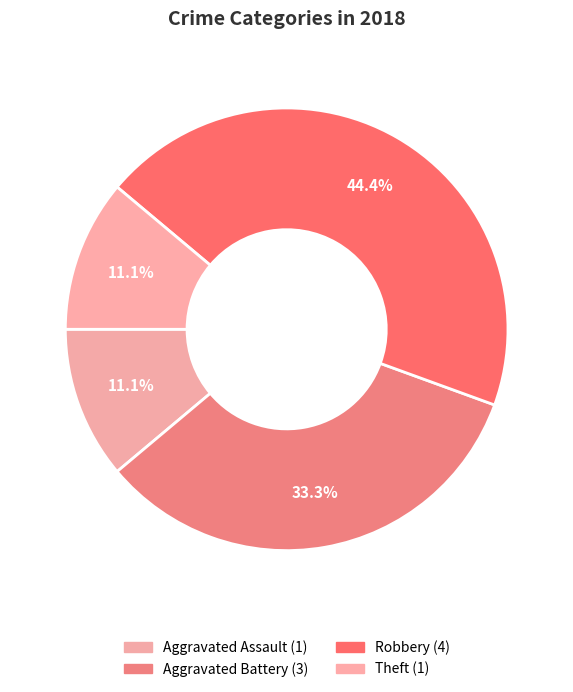

Count the number of slices in the pie.

4